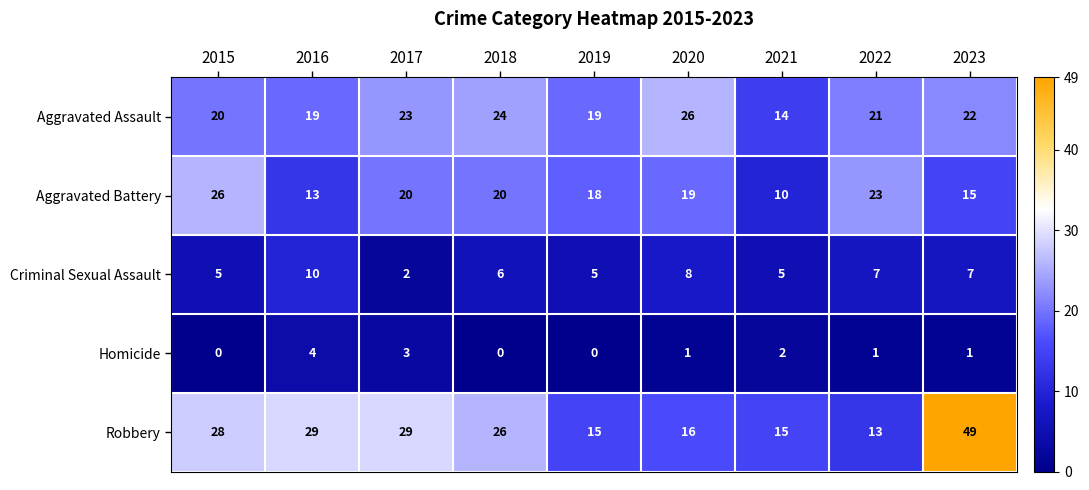

True or false: Robbery has a value of 80 at 2023.

False